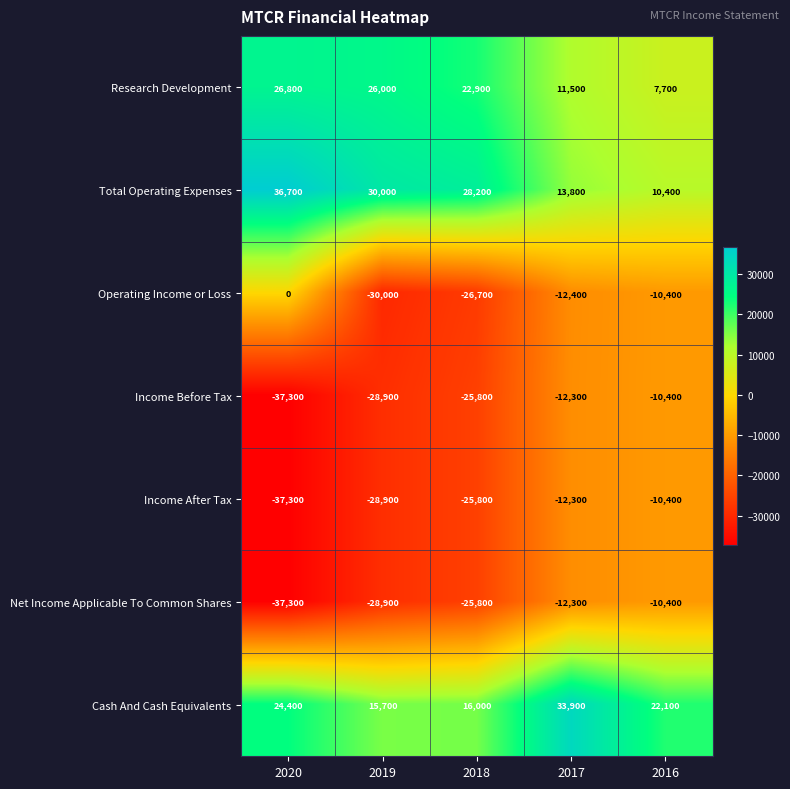

What is the sum of all Cash And Cash Equivalents values?

112100